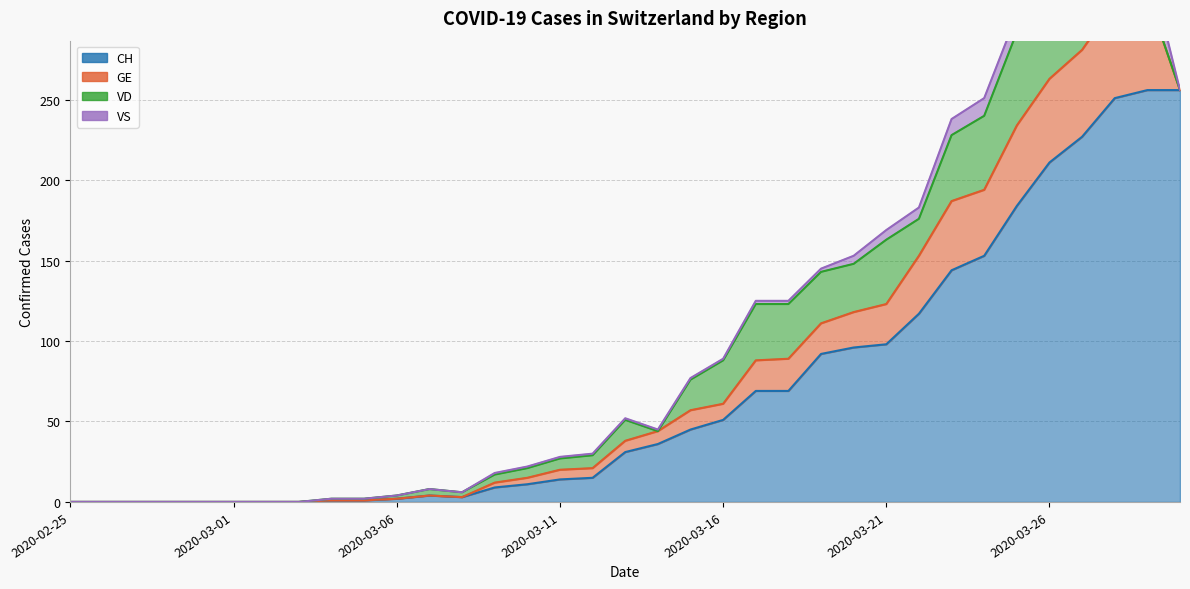

True or false: CH and VD cross at least once.

False